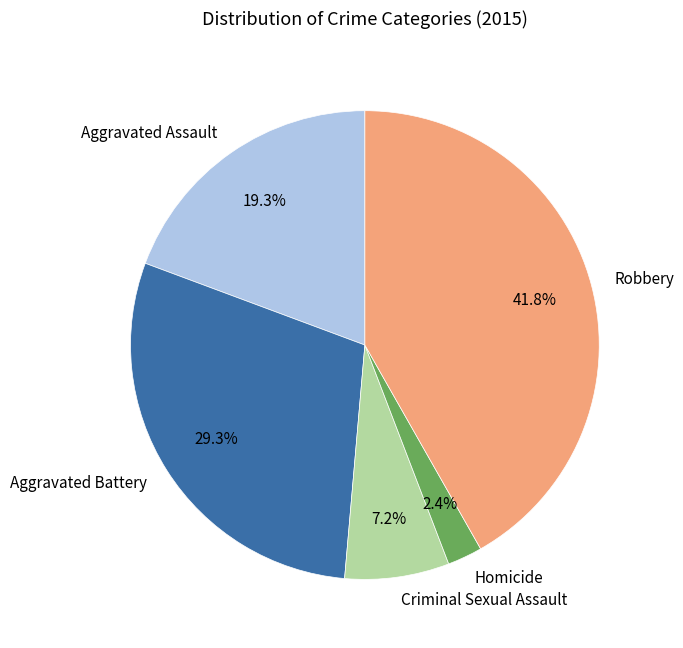

To the nearest percent, what portion does Aggravated Battery represent?

29%